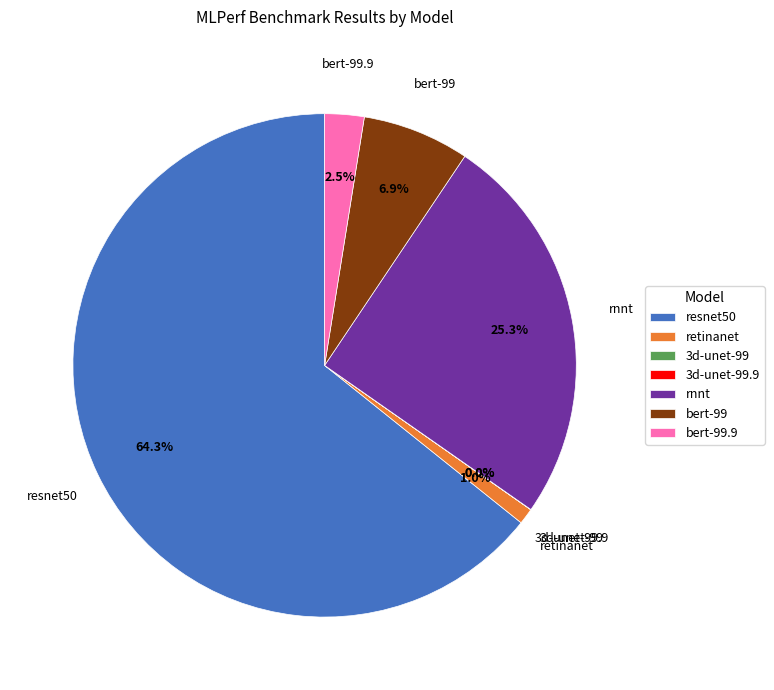

What percentage is NOT represented by resnet50?

35.7%